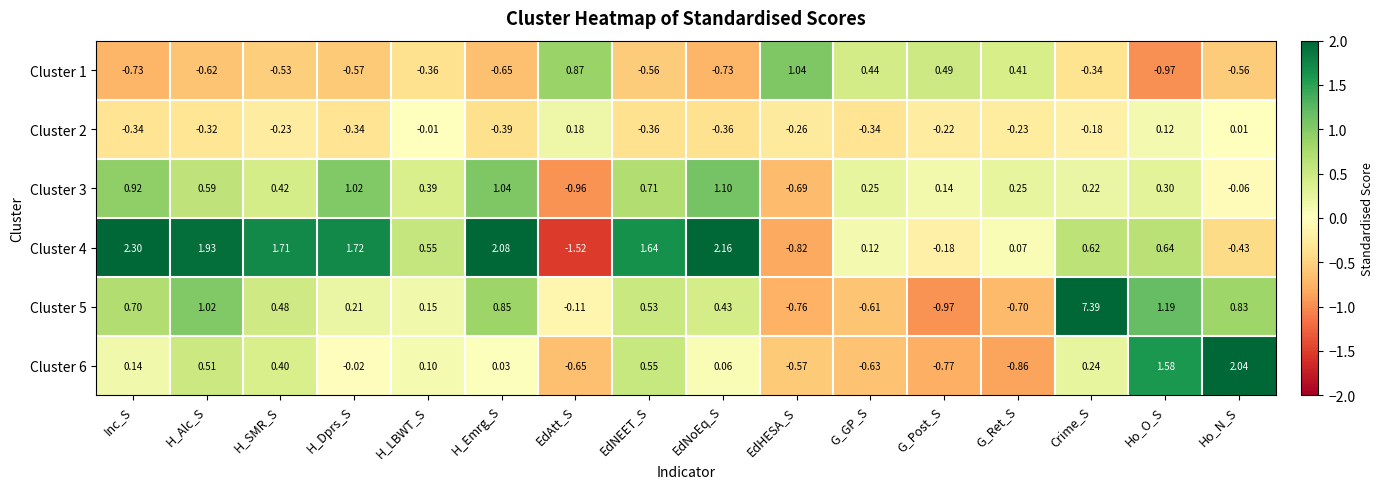

At which label does Cluster 2 reach its peak?

EdAtt_S